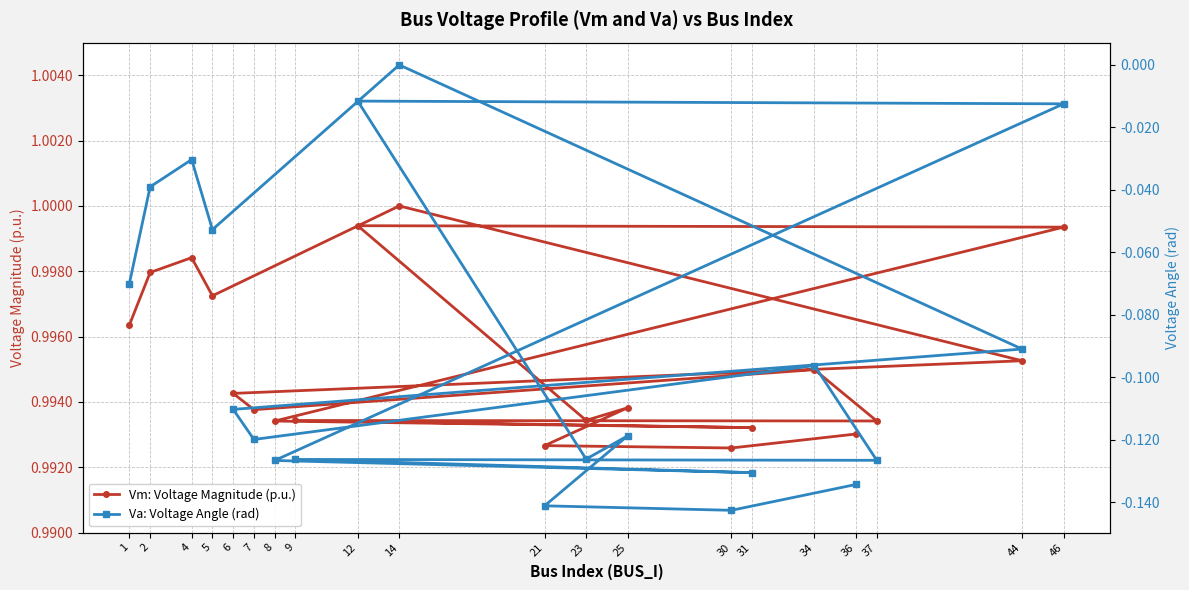

List the series in order of their overall mean, lowest first.

Va: Voltage Angle (rad), Vm: Voltage Magnitude (p.u.)